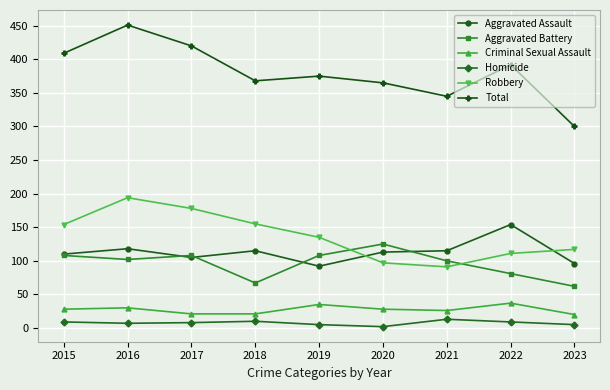

Is it true that Aggravated Assault equals 246 at 2022?

False